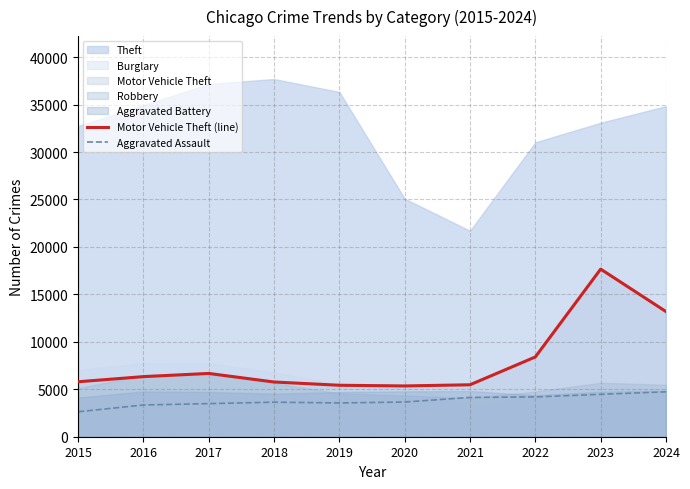

List the labels in order of Aggravated Assault value, largest first.

2024, 2023, 2022, 2021, 2020, 2018, 2019, 2017, 2016, 2015